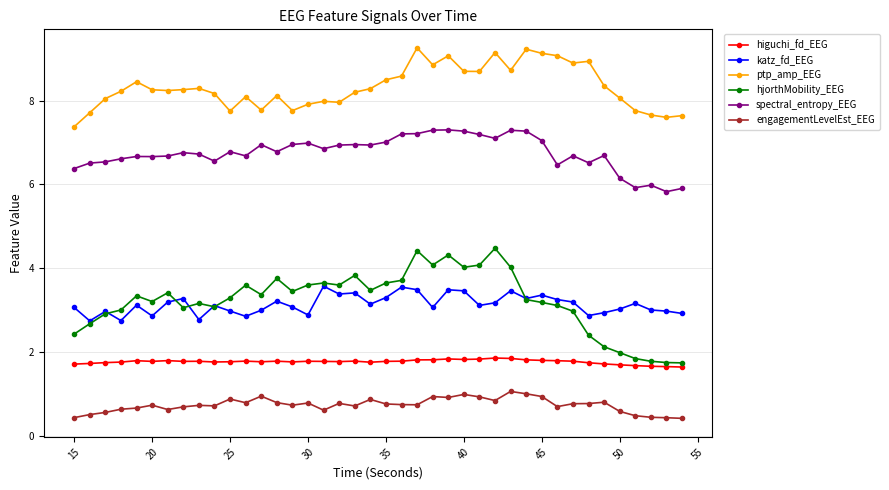

True or false: spectral_entropy_EEG has more than 0 interior local peaks.

True